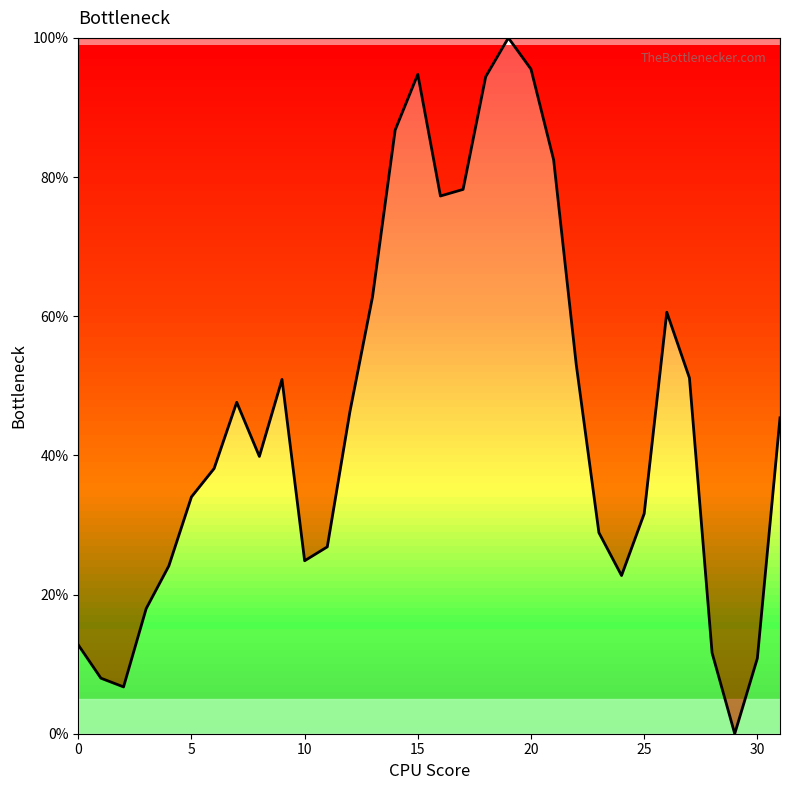

What is the difference between the maximum and minimum values?

100.0